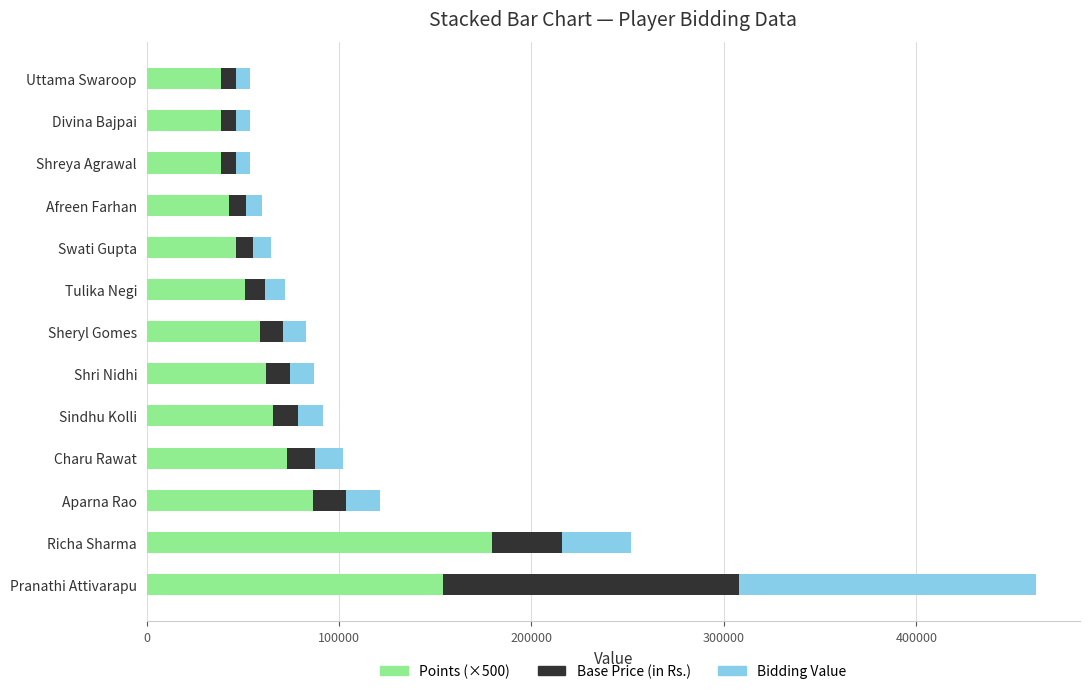

What is the total value across all series at Sindhu Kolli?

91540.0